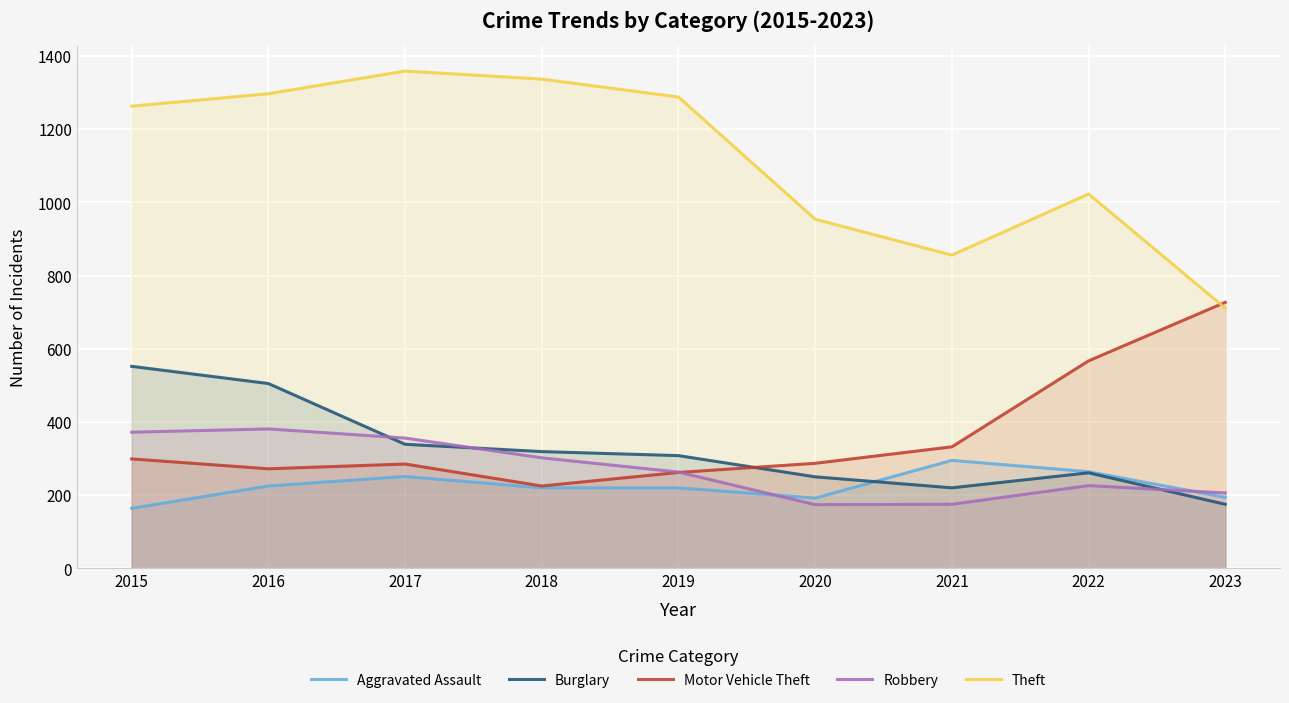

The Motor Vehicle Theft series shows 188 at 2021. True or false?

False